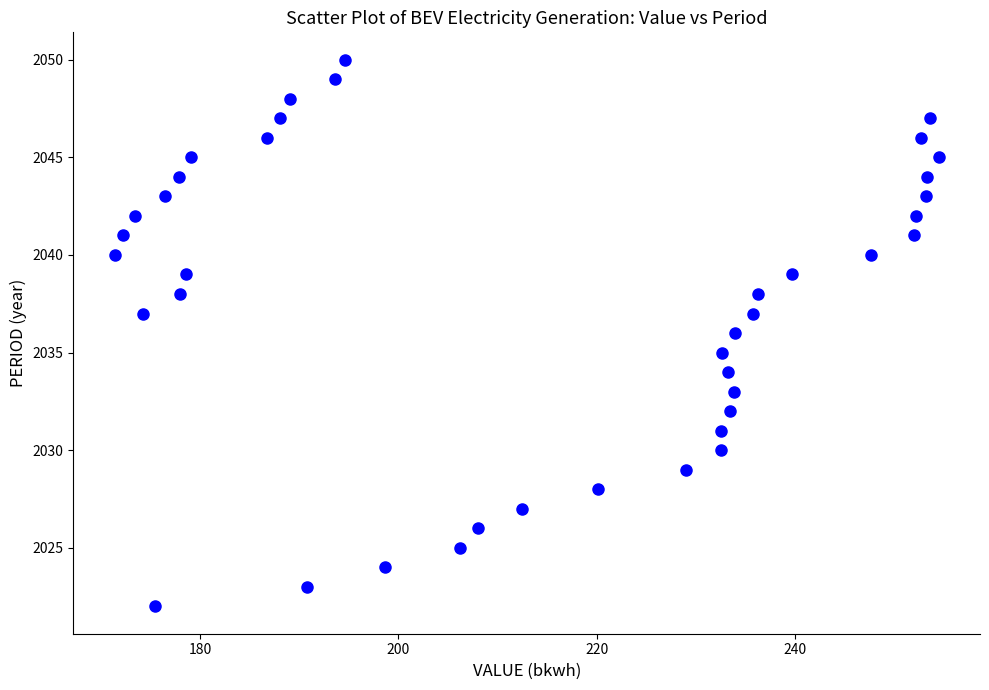

What is the range of Y values (max minus min)?

28